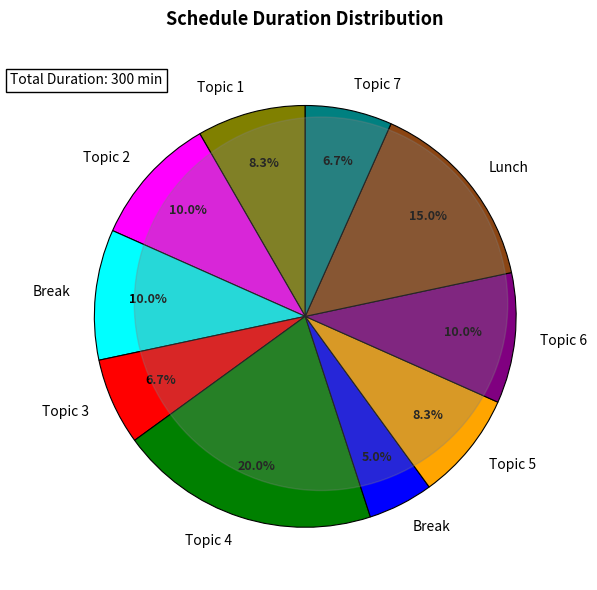

Is there any slice that represents more than half of the pie?

No